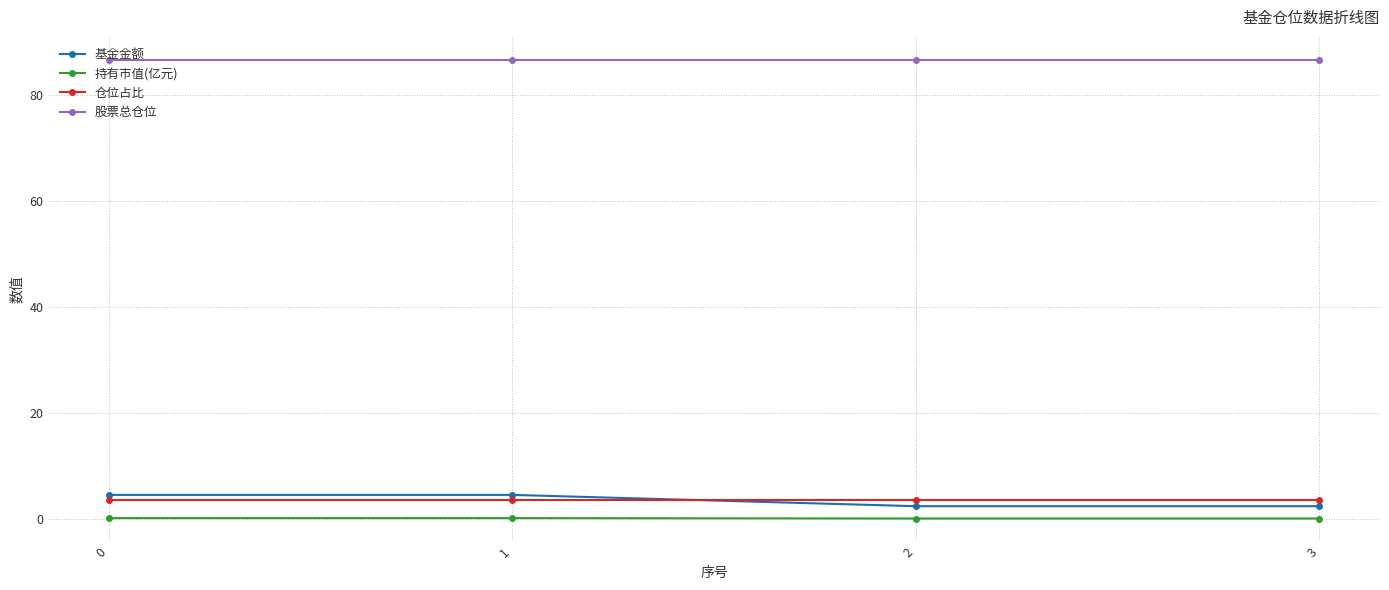

At 2, list the series in order from smallest to largest.

持有市值(亿元), 基金金额, 仓位占比, 股票总仓位